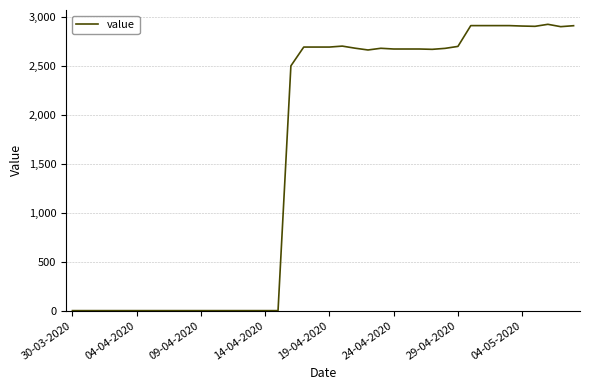

What is the greatest value displayed?

2925.3